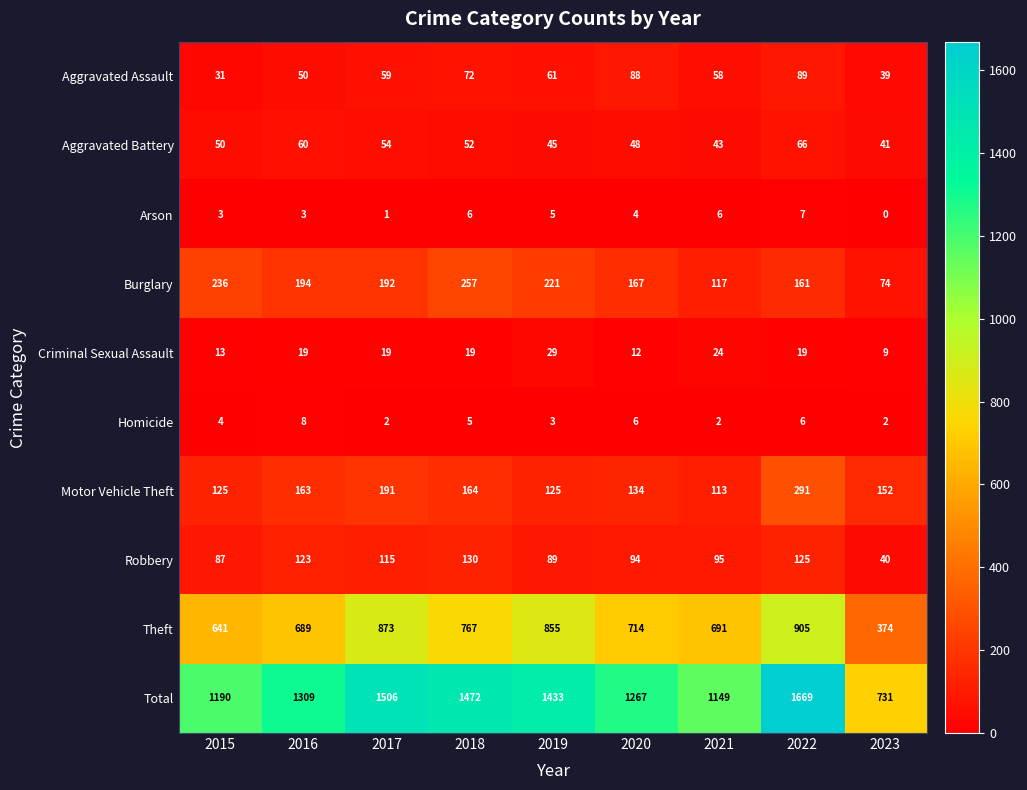

How many values in Arson are above zero?

8